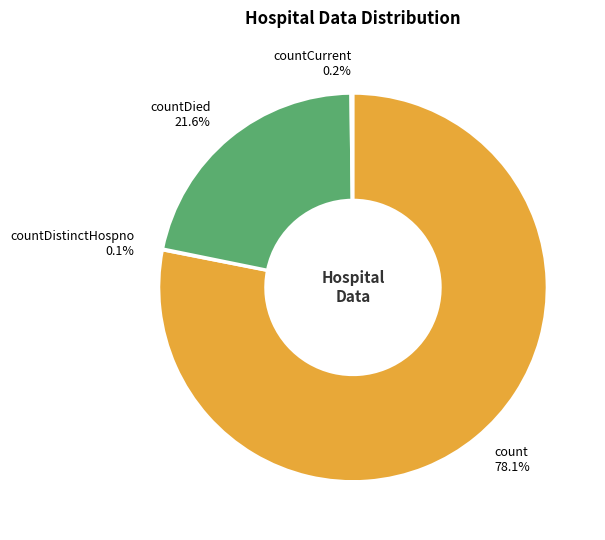

Does any single category account for the majority?

Yes